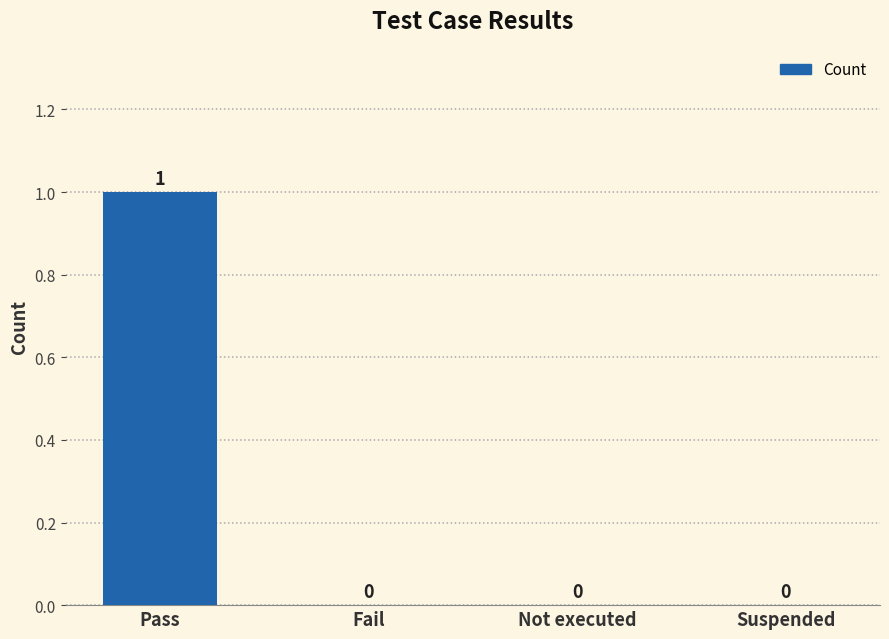

Does the chart contain stacked bars?

No